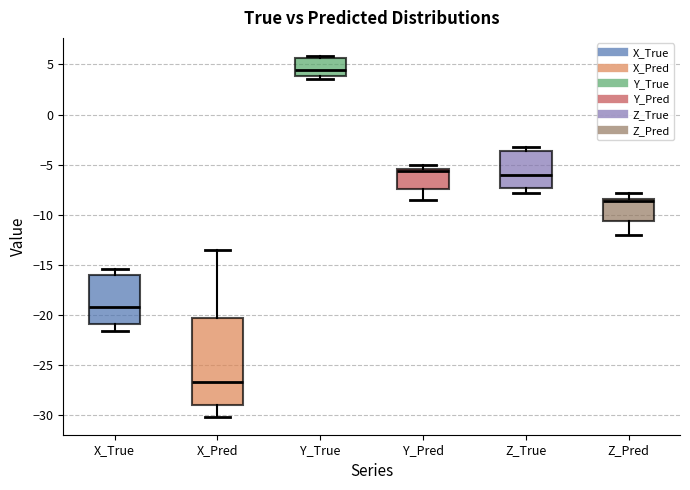

Reading left to right, transcribe this box plot: for each box, give where its median line is, the range the box spans, and where its two whiskers end, as read against the y-axis. The values are not printed on the chart, so give them approximately, as read against the axis.

X_True: median -19.0, box -21.0 to -16.0, whiskers -21.5 to -15.5
X_Pred: median -26.5, box -29.0 to -20.5, whiskers -30.0 to -13.5
Y_True: median 4.5, box 4.0 to 5.5, whiskers 3.5 to 6.0
Y_Pred: median -5.5 (just below the box's upper edge), box -7.5 to -5.5, whiskers -8.5 to -5.0
Z_True: median -6.0, box -7.5 to -3.5, whiskers -8.0 to -3.0
Z_Pred: median -8.5 (just below the box's upper edge), box -10.5 to -8.5, whiskers -12.0 to -8.0